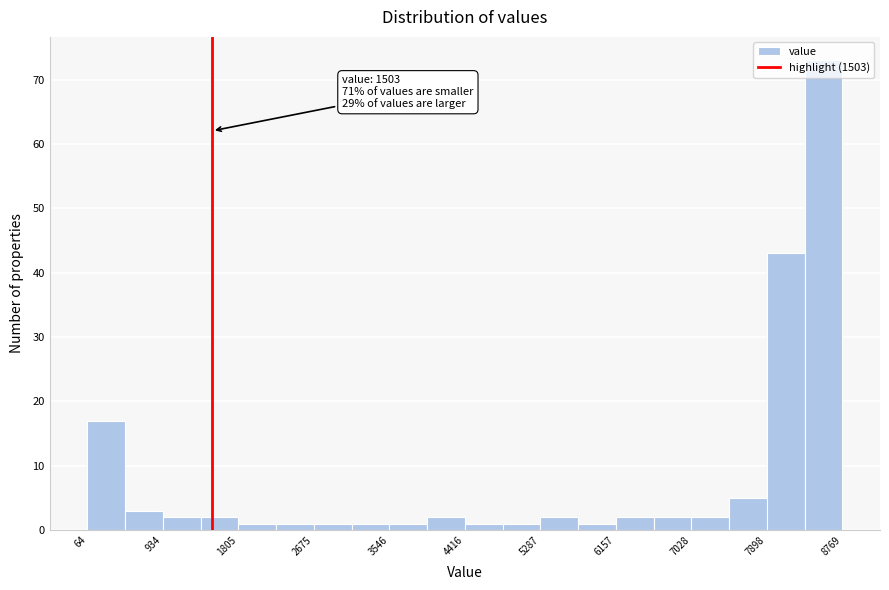

Over which range of the x-axis is the bar tallest?

8300 to 8800